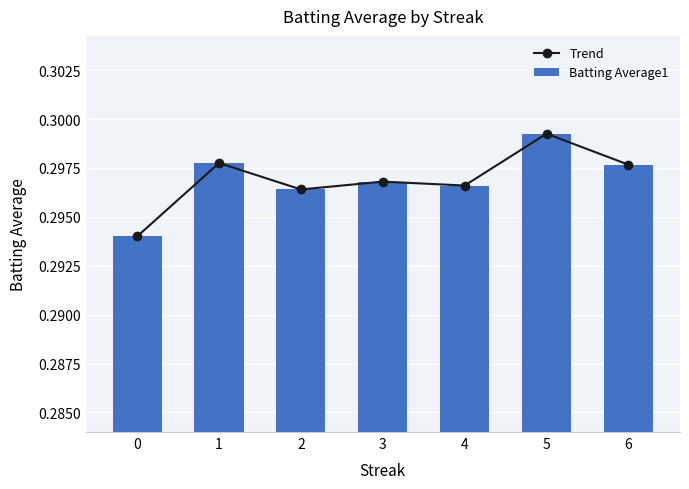

Which series has the largest range (max minus min)?

Trend